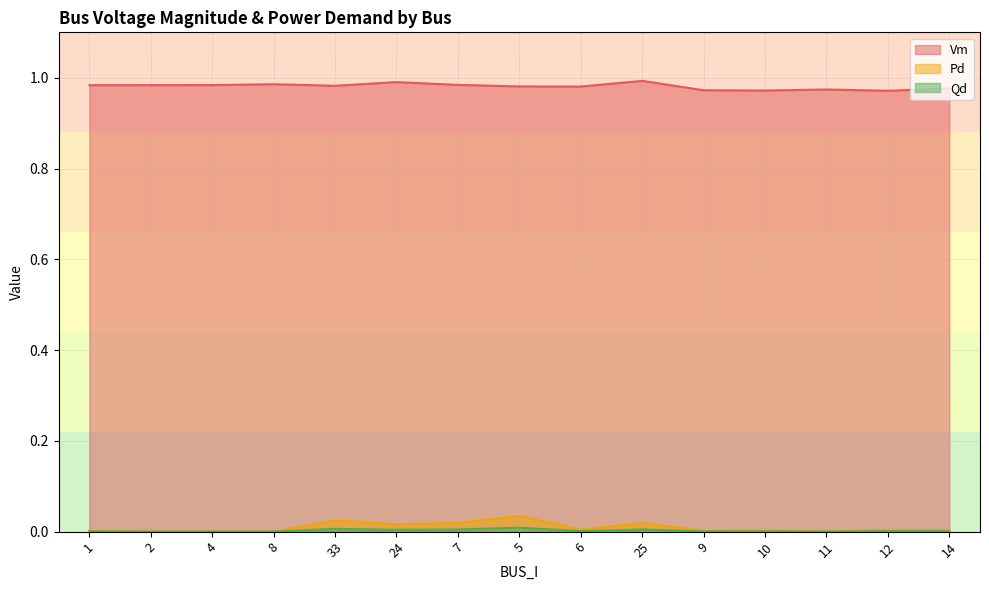

The Pd series shows 0.0 at 14. True or false?

True